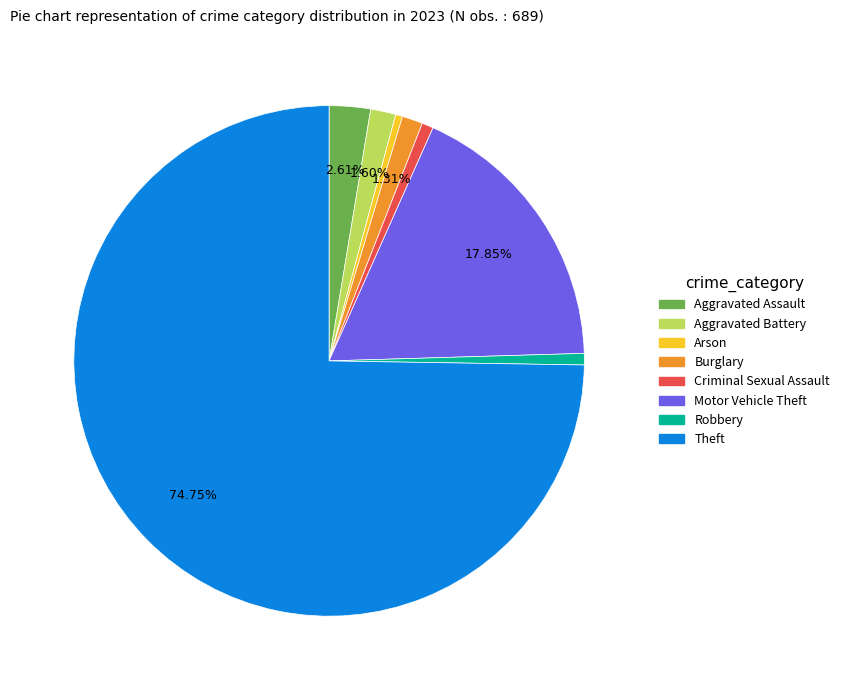

To the nearest percent, what portion does Robbery represent?

1%